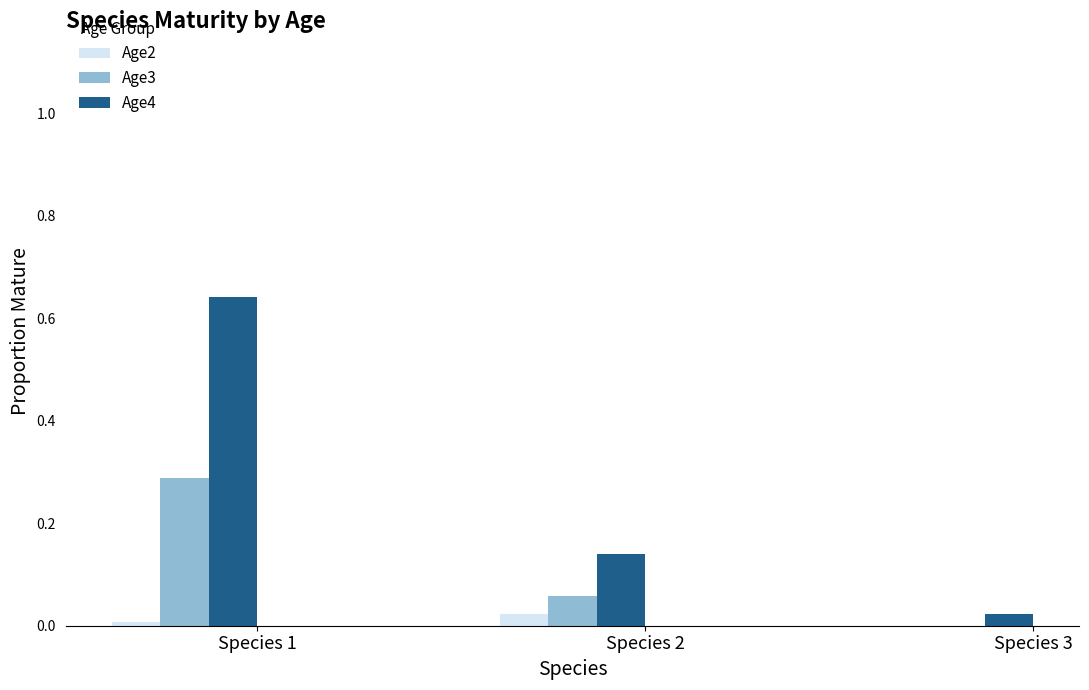

Between Species 2 and Species 3, which series saw the biggest shift?

Age4